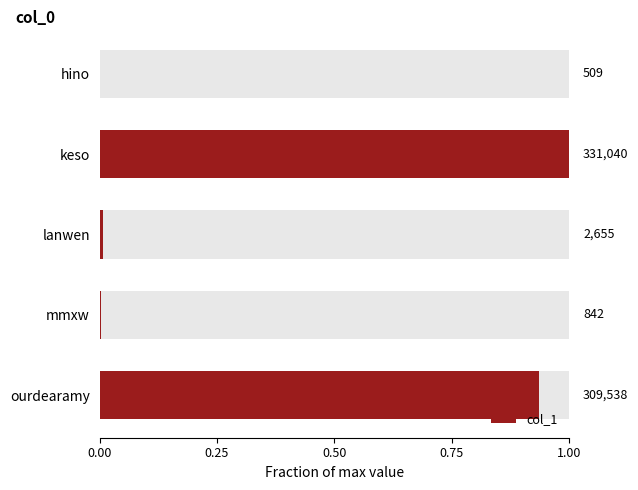

Which has a higher value, lanwen or ourdearamy?

ourdearamy